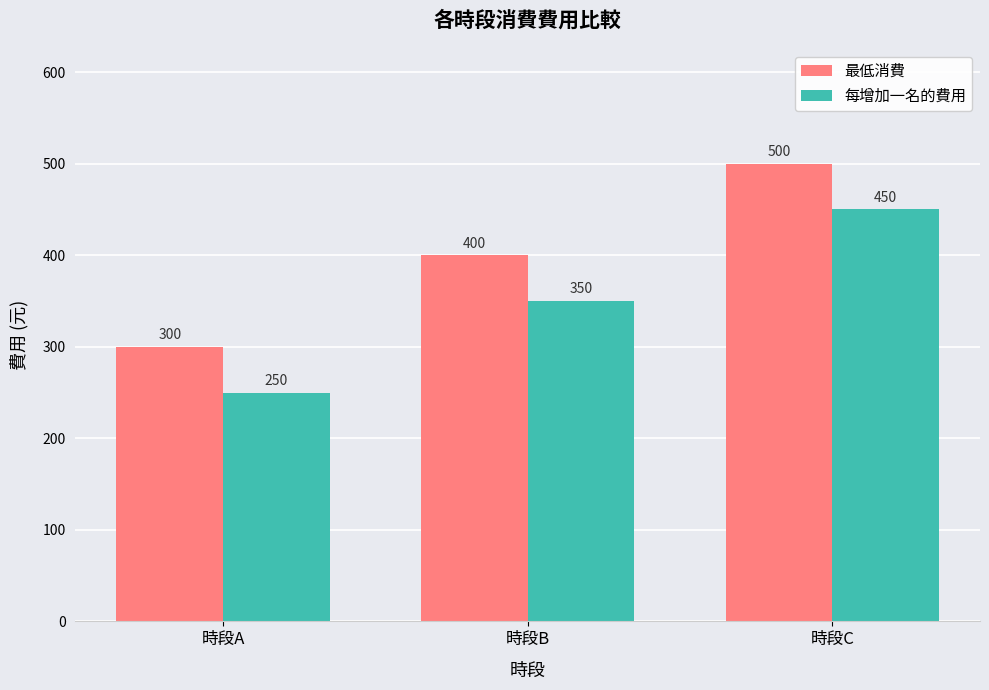

Reading left to right, what are all the values shown in this chart?

最低消費: 時段A=300	時段B=400	時段C=500
每增加一名的費用: 時段A=250	時段B=350	時段C=450